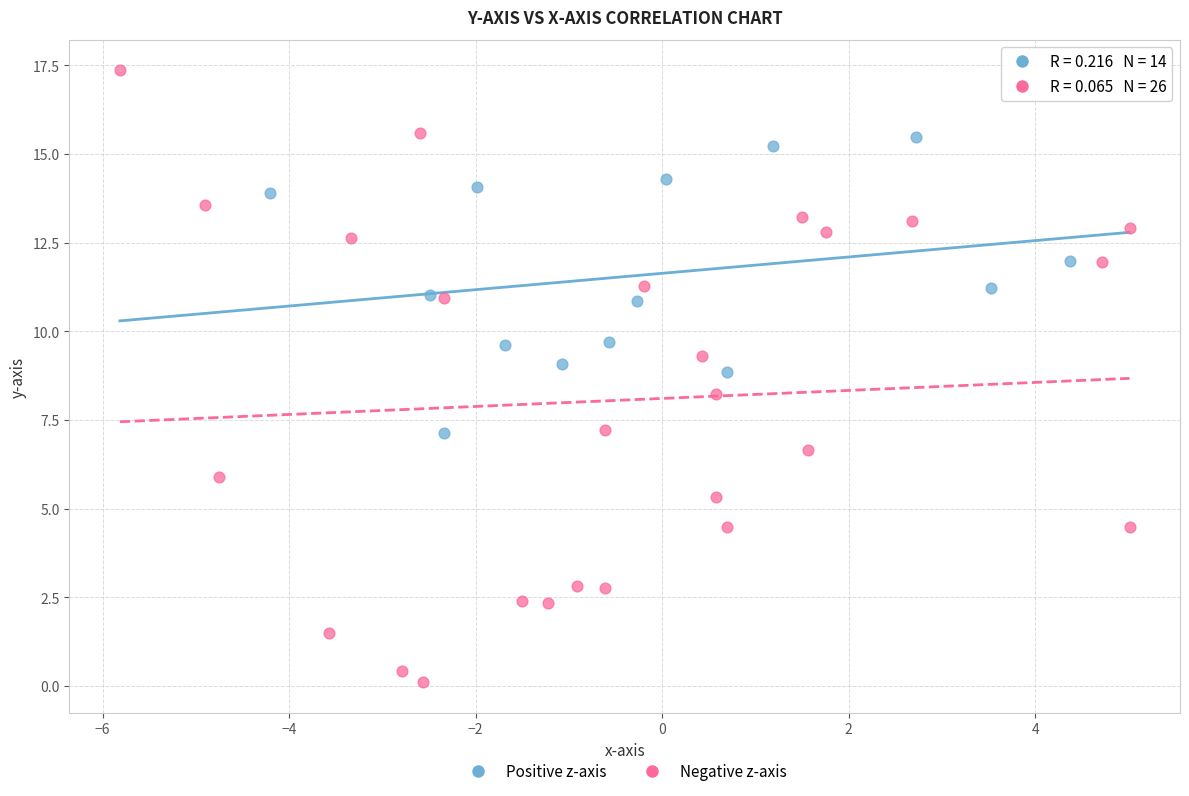

Which series has the widest spread of Y values?

Negative z-axis